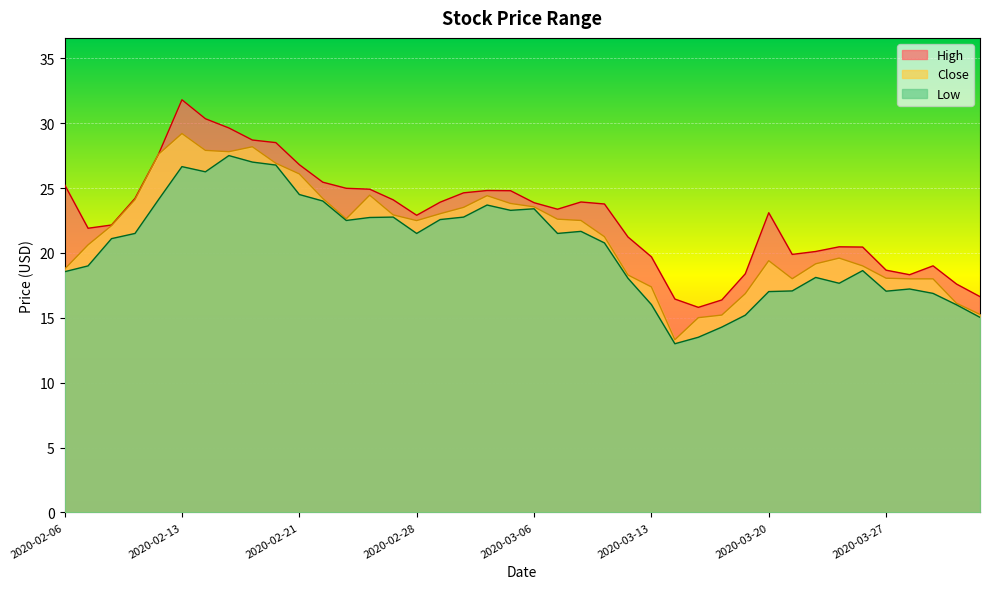

Is the value of Close at 2020-02-13 greater than the value of Low at 2020-03-03?

Yes